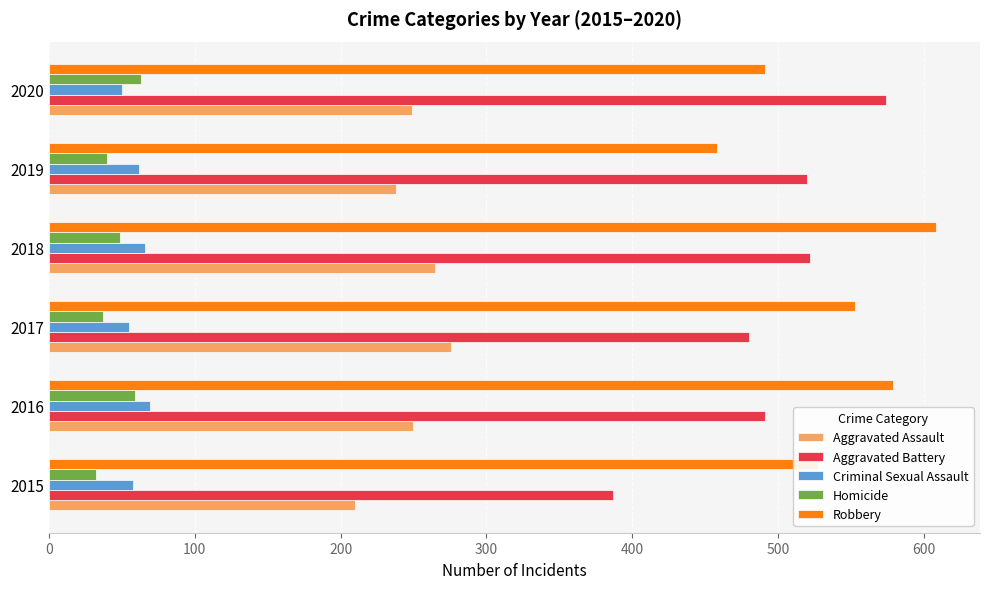

Which series changed the most between 2015 and 2017?

Aggravated Battery